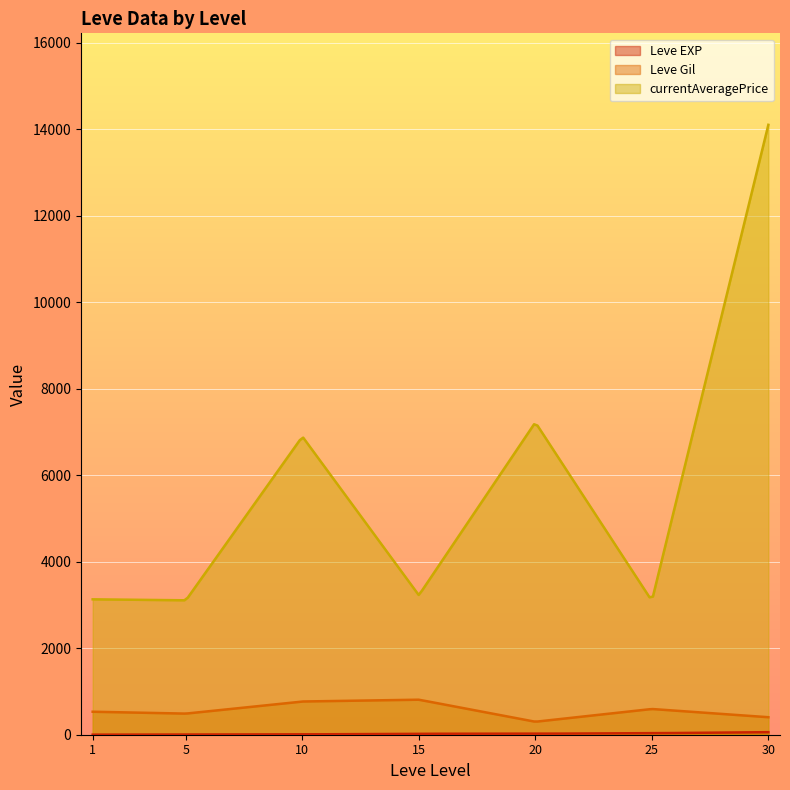

What is the difference between the maximum and minimum values in the currentAveragePrice series?

10996.5